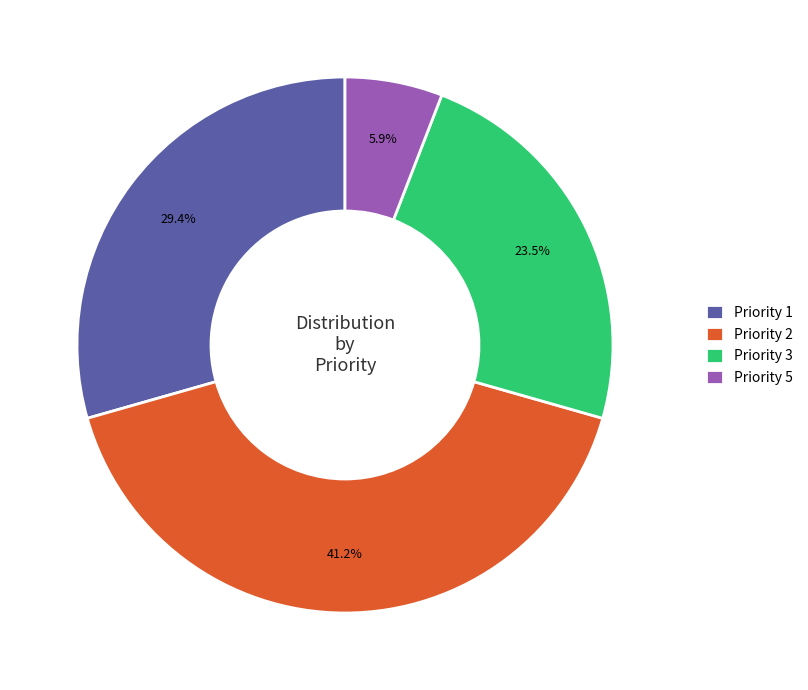

What is the ratio of the value at Priority 3 to the value at Priority 5?

4.0